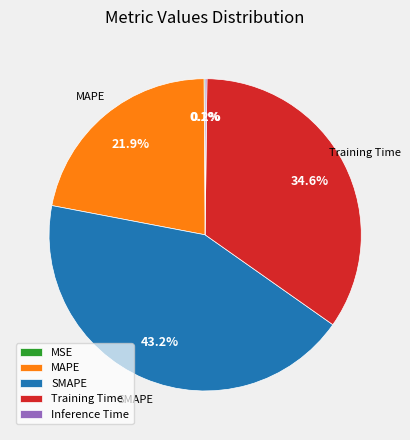

What is the largest slice in the pie chart?

SMAPE